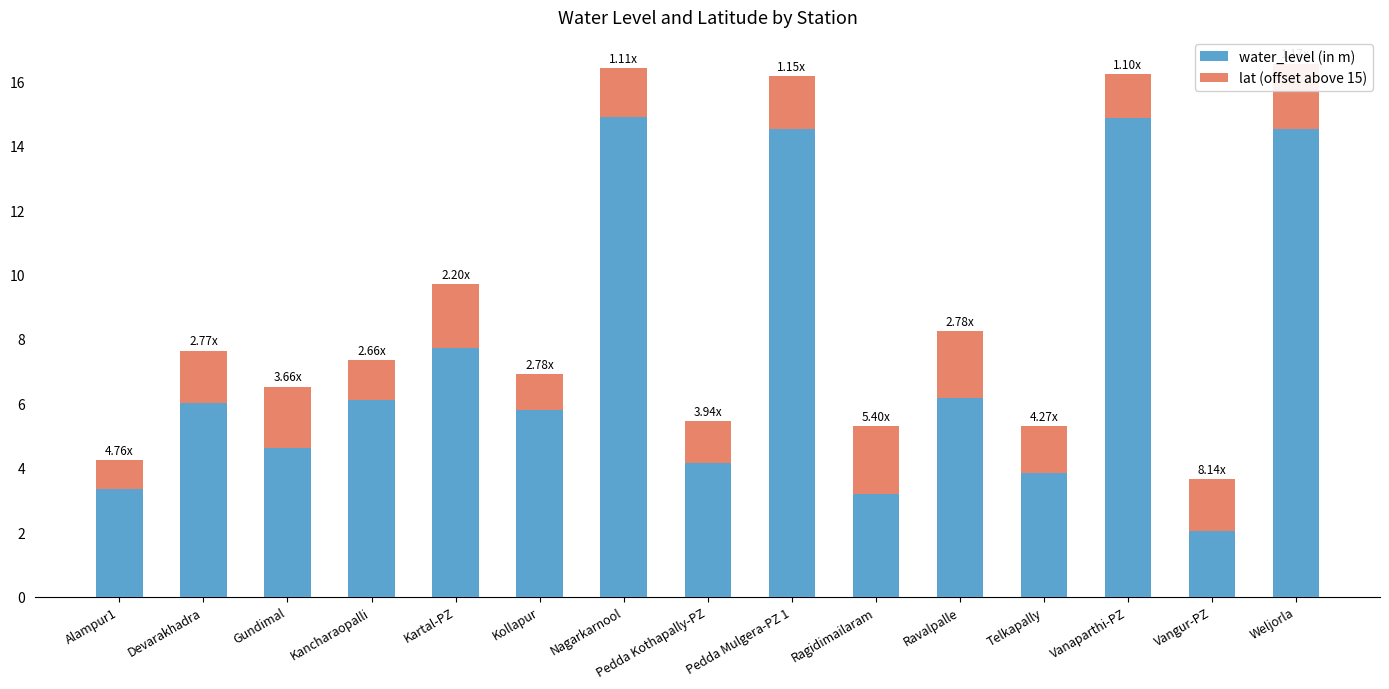

Where does the water_level (in m) series first go above 6?

Devarakhadra